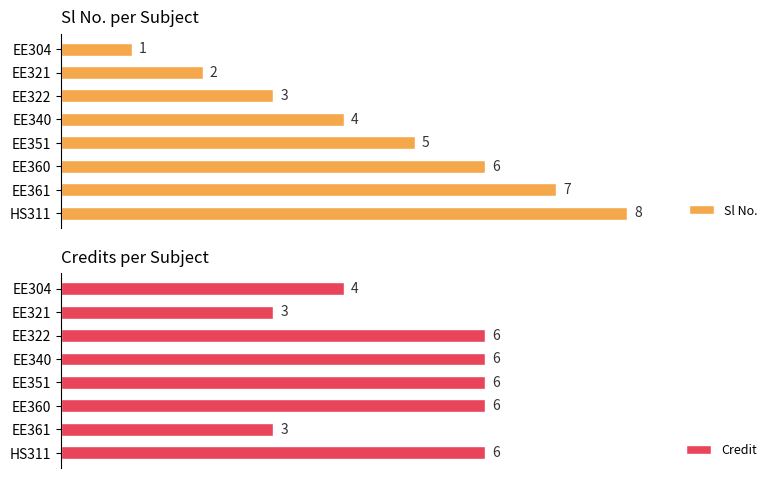

List the labels in order of Sl No. value, smallest first.

EE304, EE321, EE322, EE340, EE351, EE360, EE361, HS311